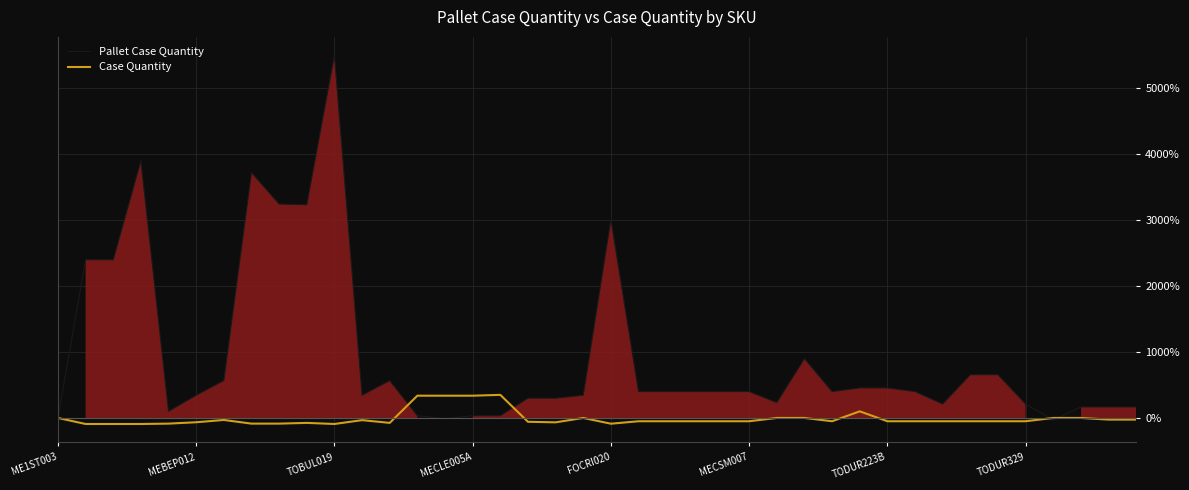

What is the total value across all series at 26?

233.3